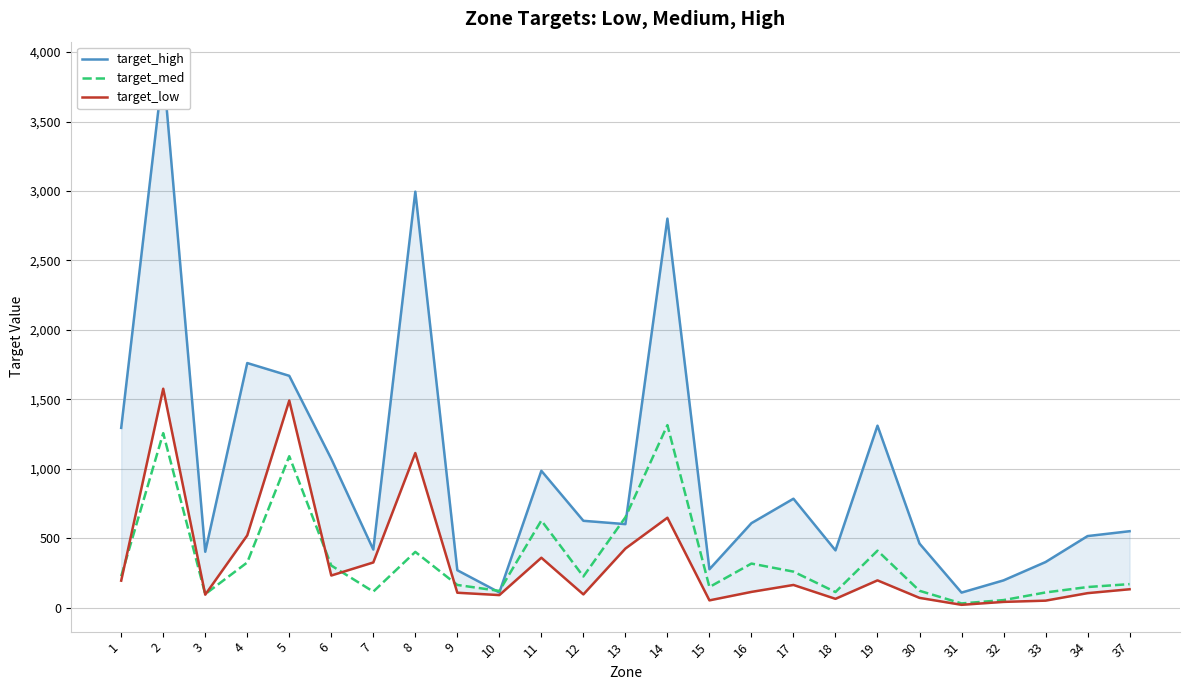

Reading right to left, what are all the values shown in this chart?

target_high: 37=550	34=515	33=328	32=196	31=108	30=461	19=1310	18=412	17=784	16=608	15=276	14=2801	13=601	12=625	11=985	10=109	9=269	8=2995	7=418	6=1071	5=1669	4=1761	3=402	2=3882	1=1294
target_med: 37=169	34=148	33=109	32=54	31=30	30=121	19=410	18=112	17=259	16=317	15=148	14=1314	13=650	12=224	11=627	10=120	9=163	8=401	7=115	6=303	5=1090	4=325	3=97	2=1256	1=226
target_low: 37=132	34=104	33=50	32=41	31=20	30=70	19=196	18=63	17=163	16=113	15=52	14=647	13=425	12=95	11=359	10=90	9=107	8=1113	7=325	6=231	5=1491	4=520	3=93	2=1576	1=194